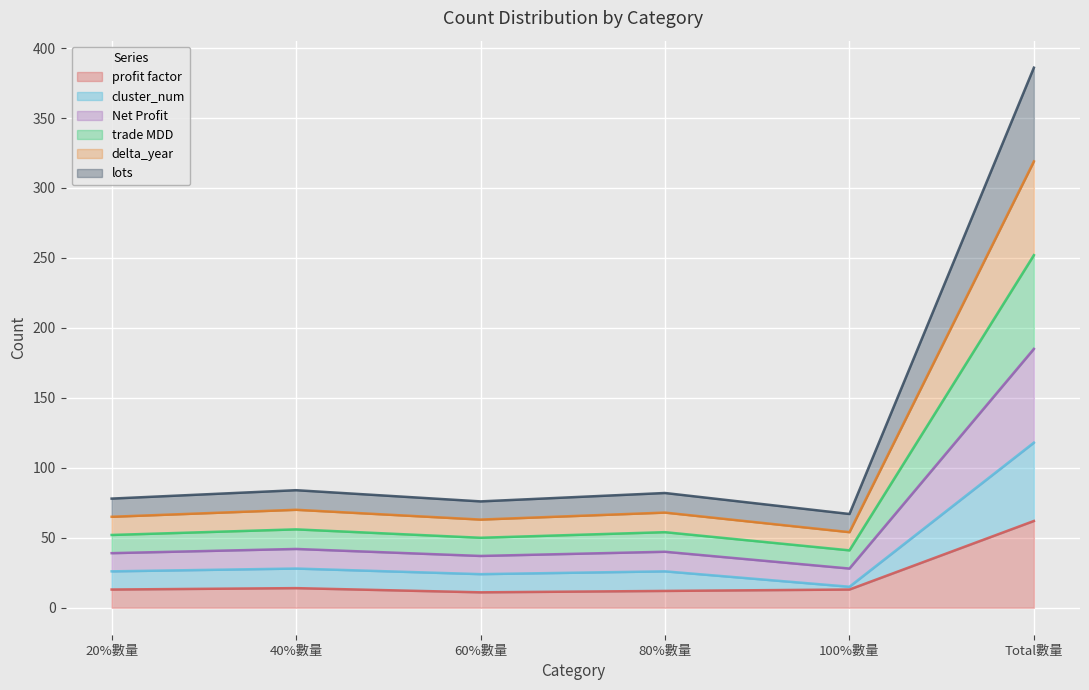

Which label corresponds to the smallest value in the chart?

60%數量